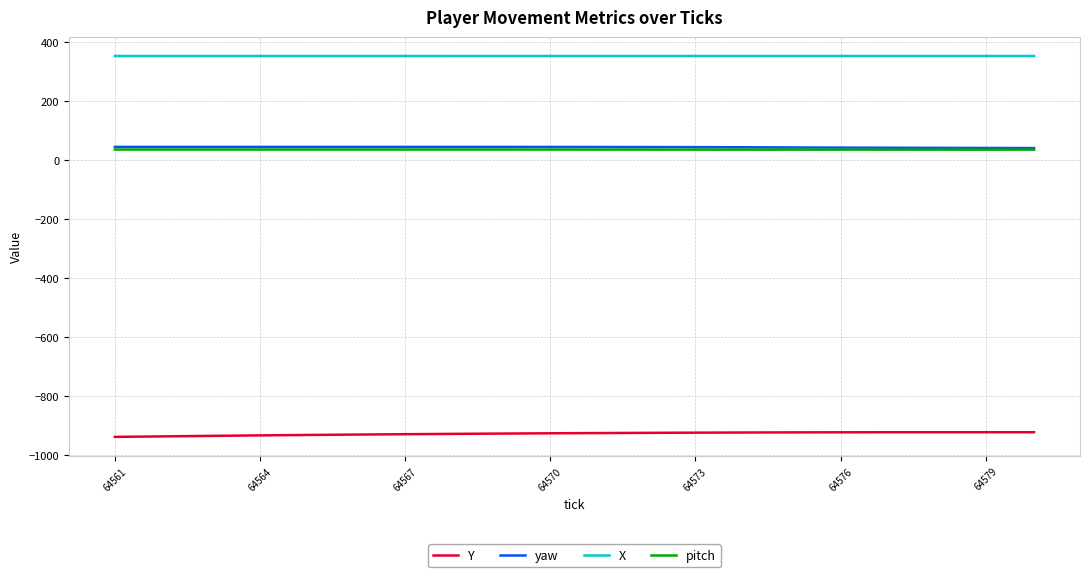

Which series has the largest total across all categories?

X